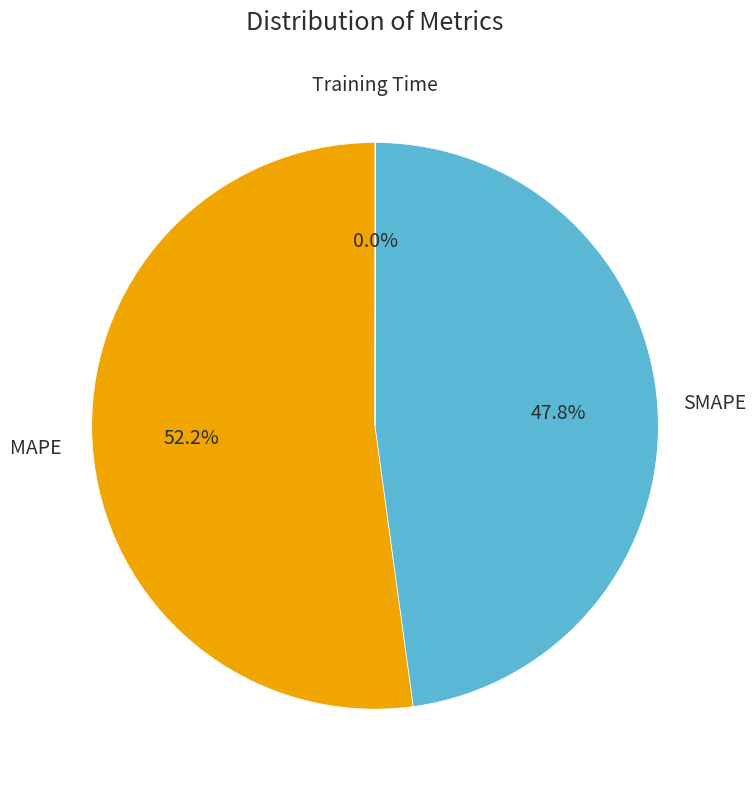

Does any single category account for the majority?

Yes